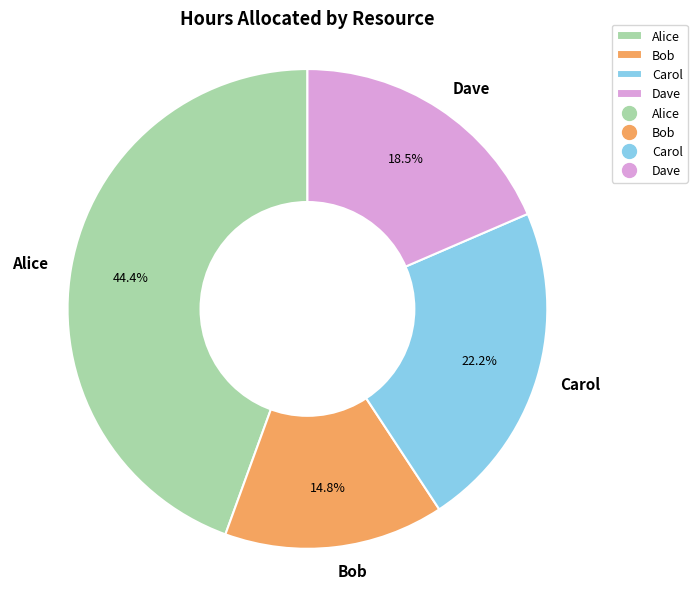

To the nearest percent, what is the average slice percentage?

25%